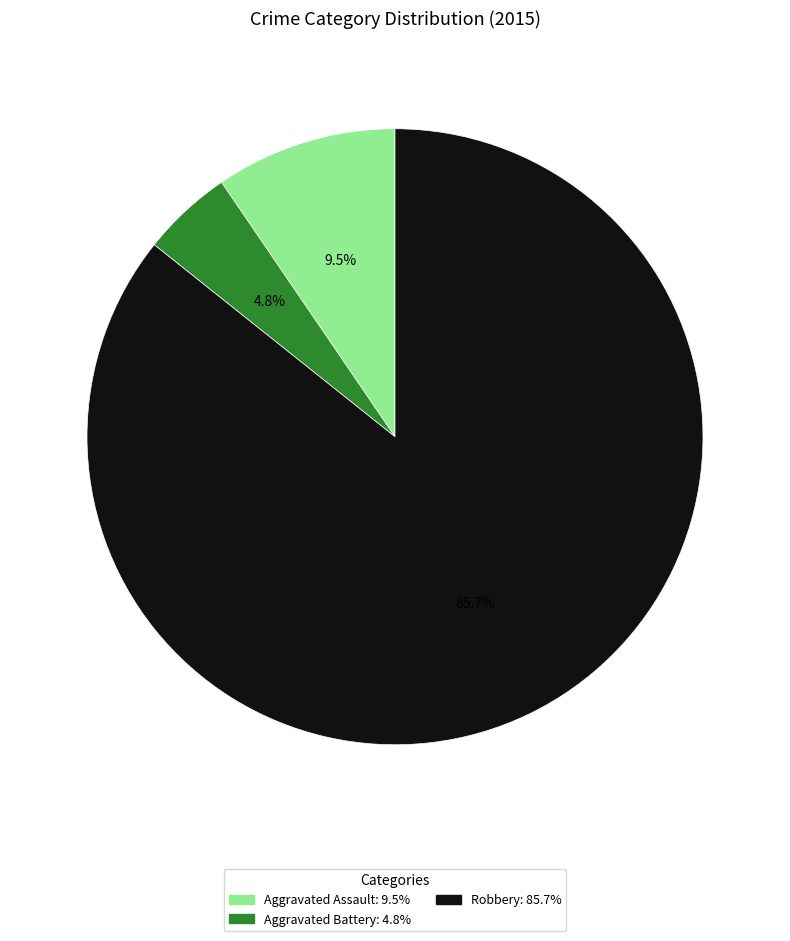

Is there a majority slice in this chart?

Yes